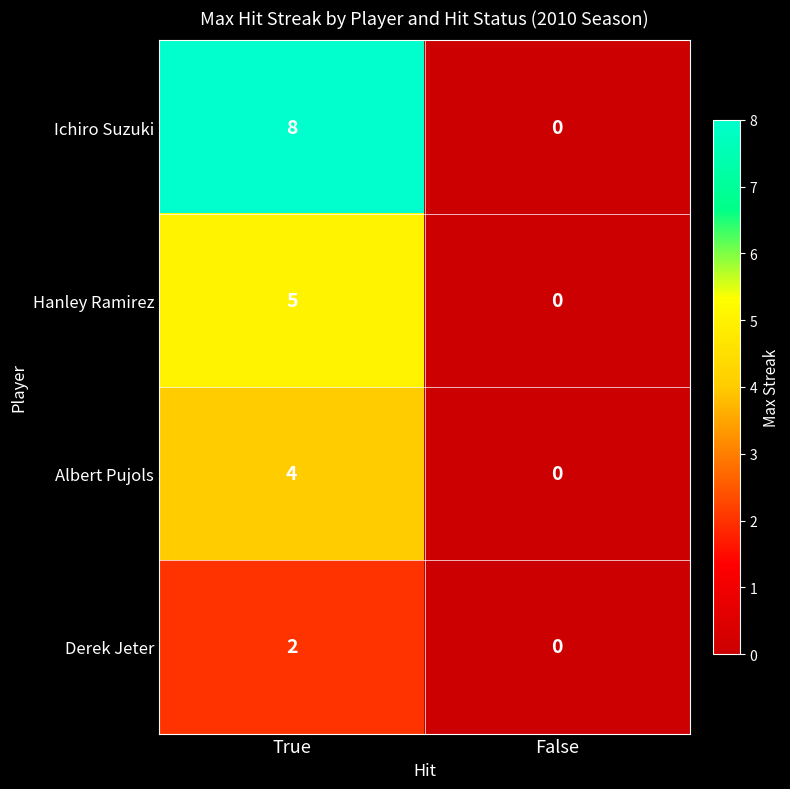

What value does the Ichiro Suzuki series have at True?

8